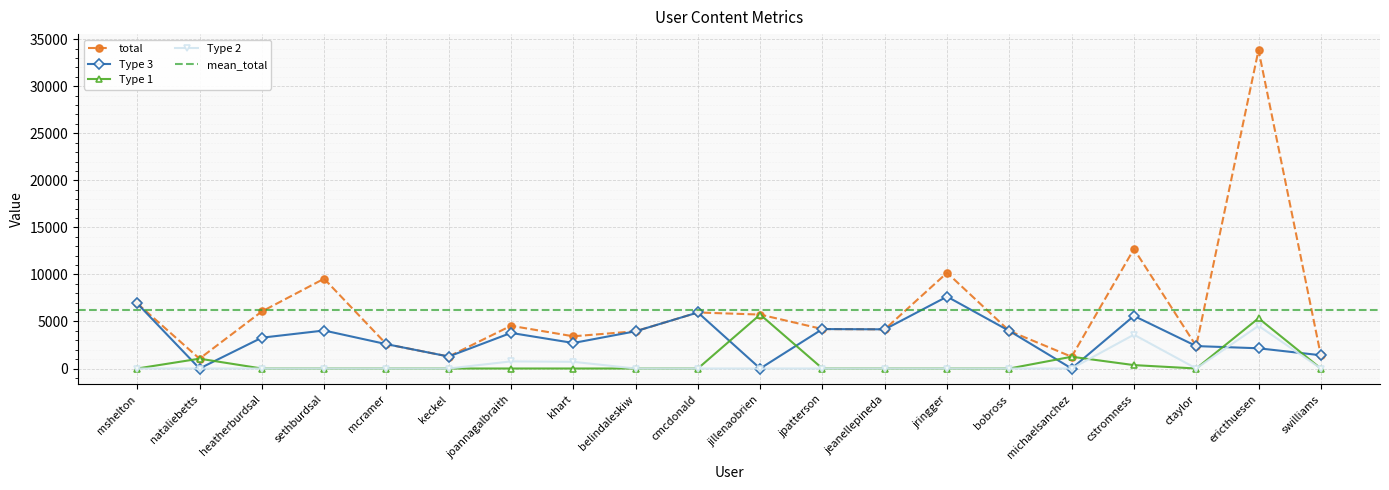

Which series has the largest range (max minus min)?

total